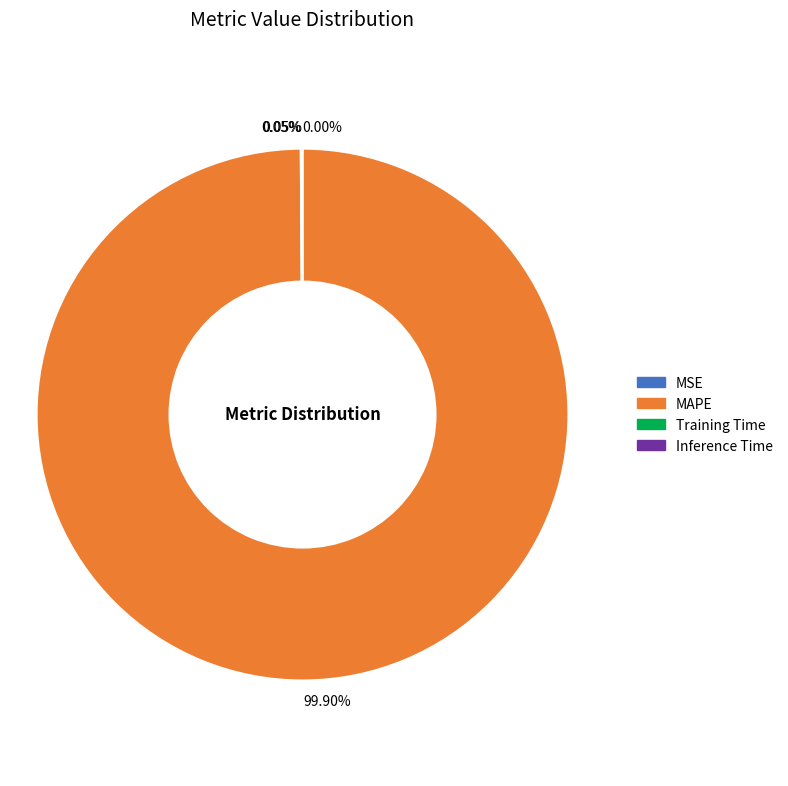

Is there a majority slice in this chart?

Yes